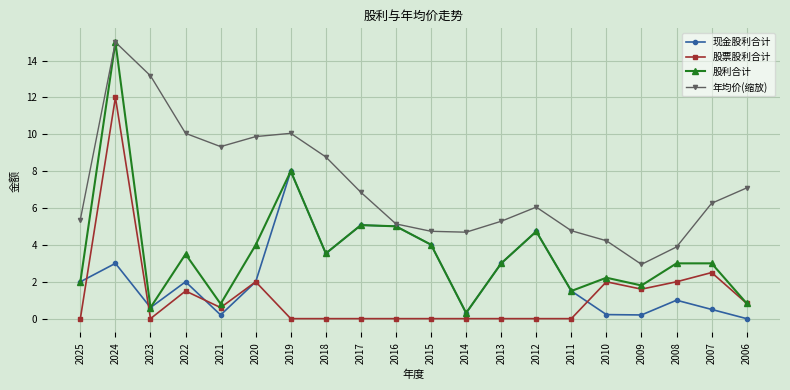

What are all the series names shown in the legend?

现金股利合计, 股票股利合计, 股利合计, 年均价(缩放)